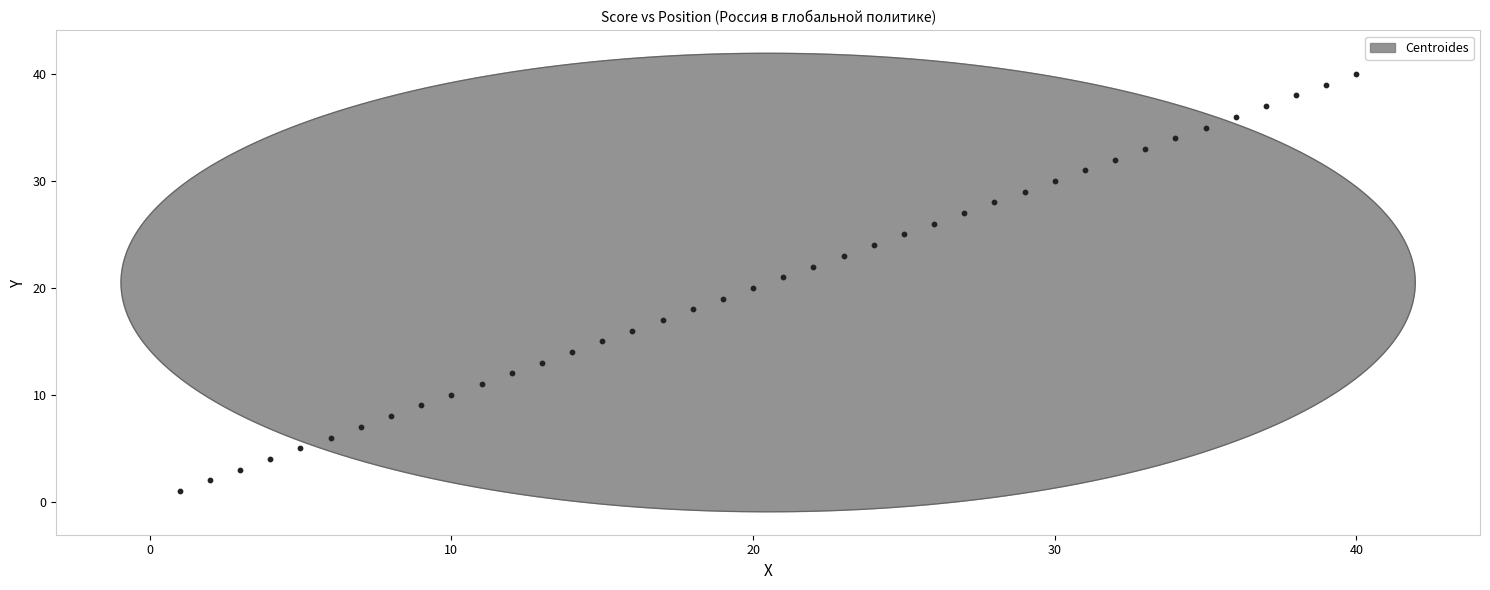

What is the change in value from 28 to 30?

+2